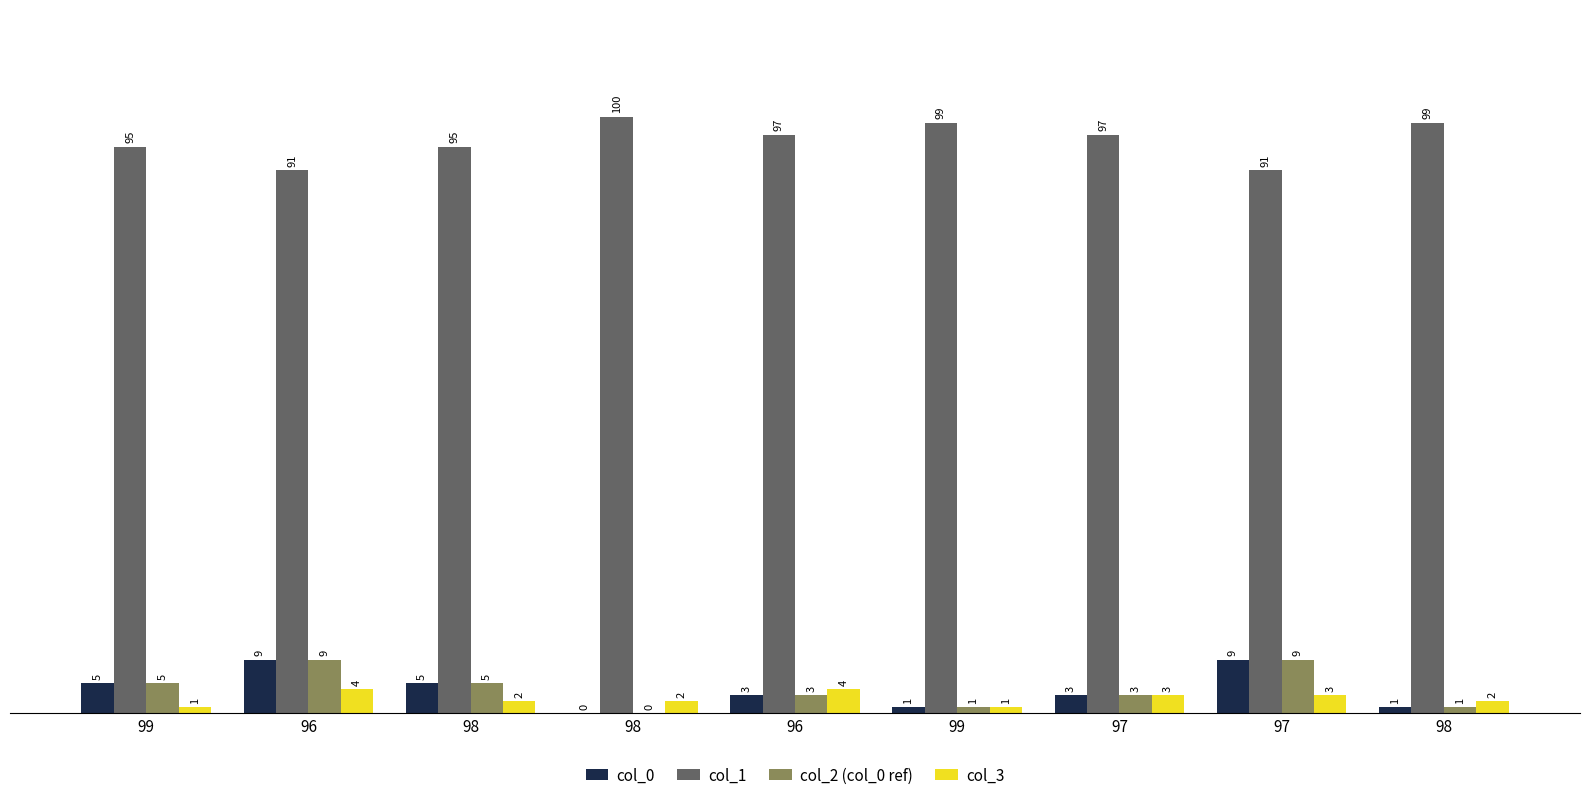

What is the label of the 8th bar from the right?

96